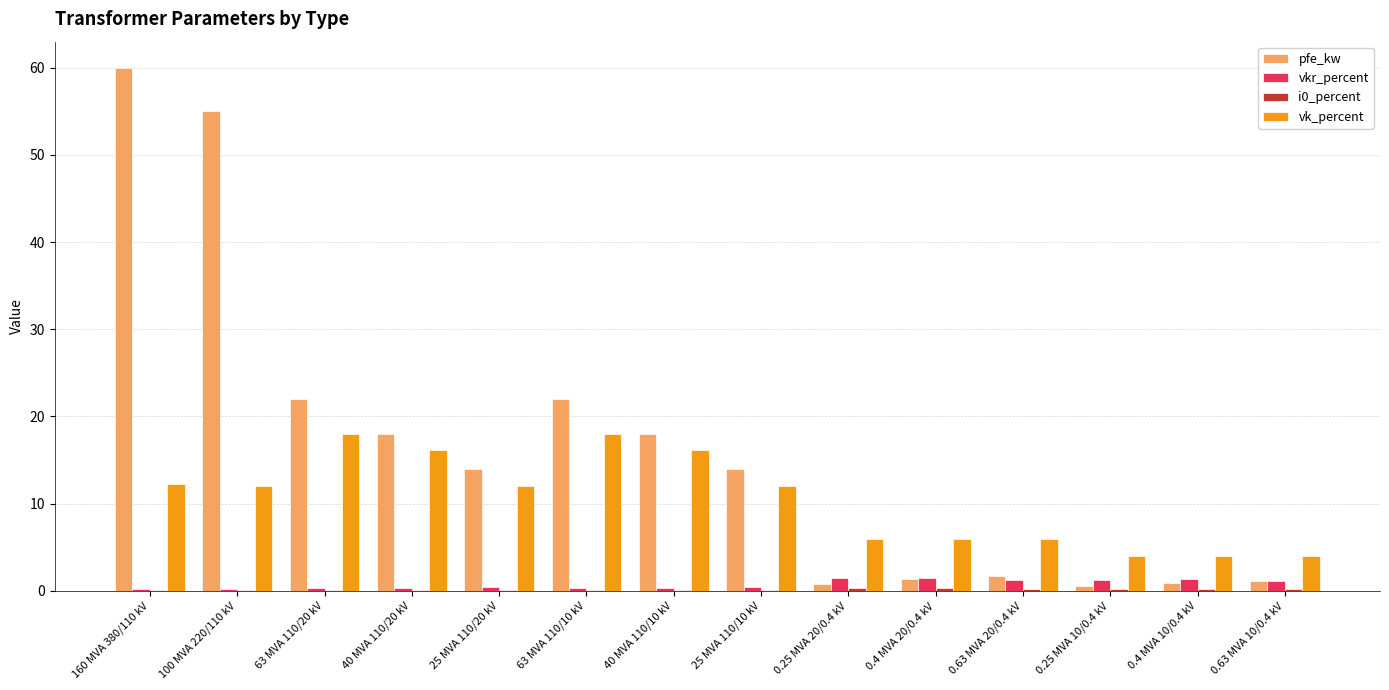

What is the maximum value for vkr_percent?

1.4